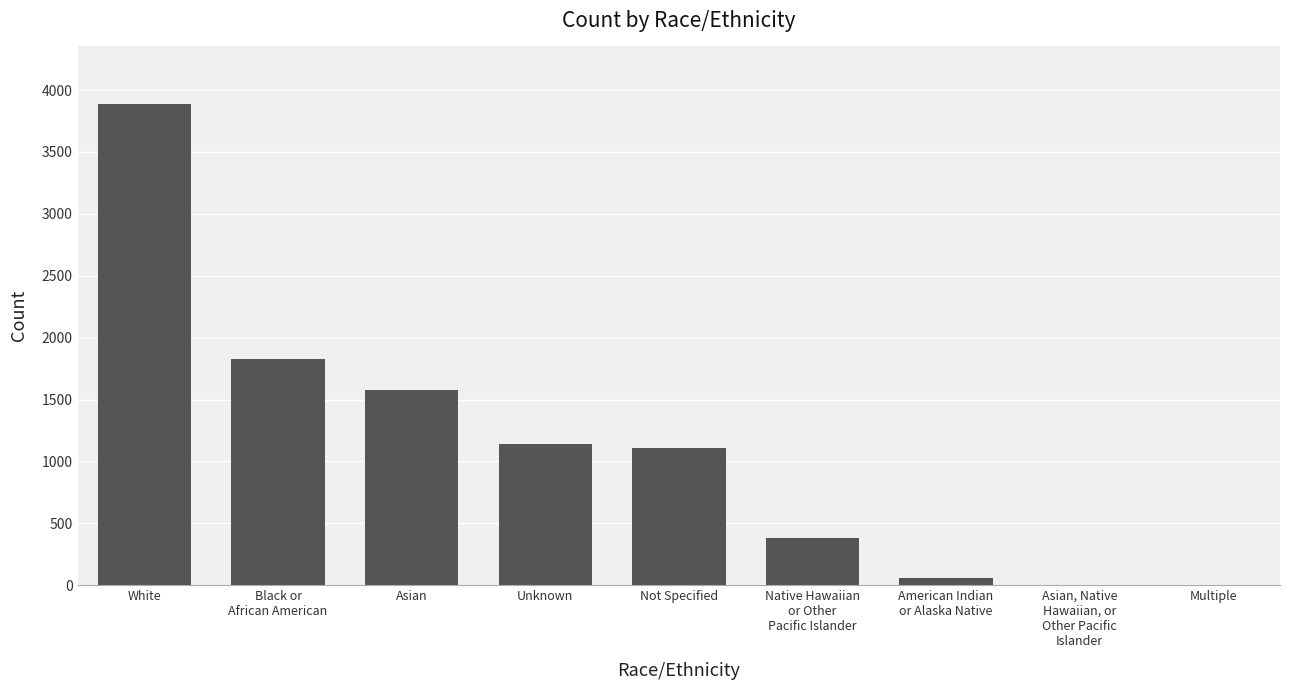

What is the sum of the values at Asian and Native Hawaiian
or Other
Pacific Islander?

1956